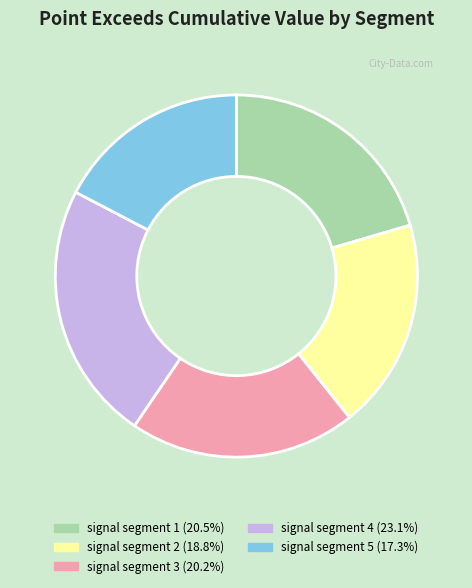

Which has a higher value, signal segment 2 or signal segment 5?

signal segment 2